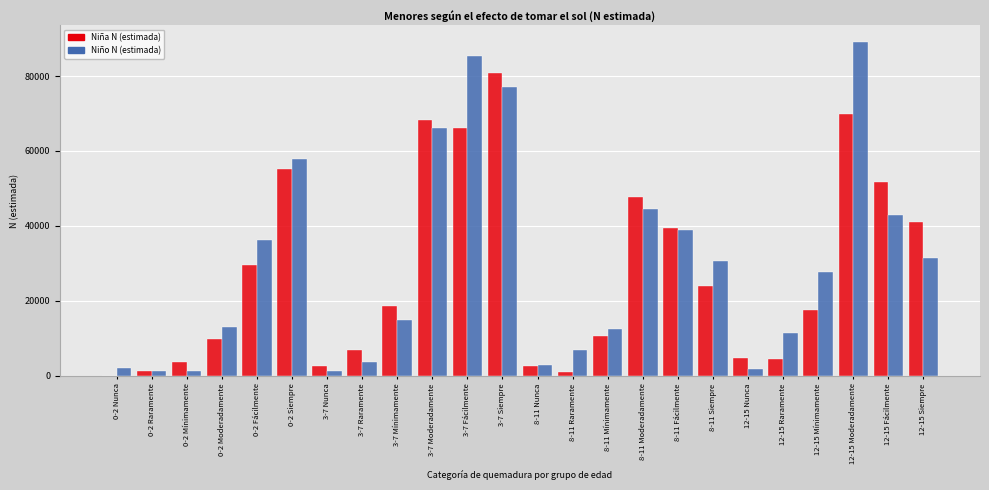

What is the sum of all Niño N (estimada) values?

700884